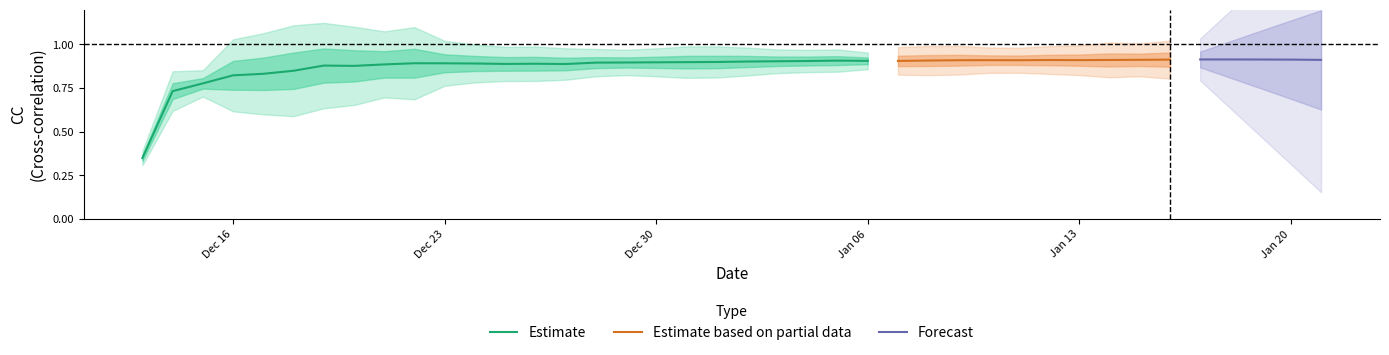

Is it true that Estimate equals 0.9 at Dec 30?

True